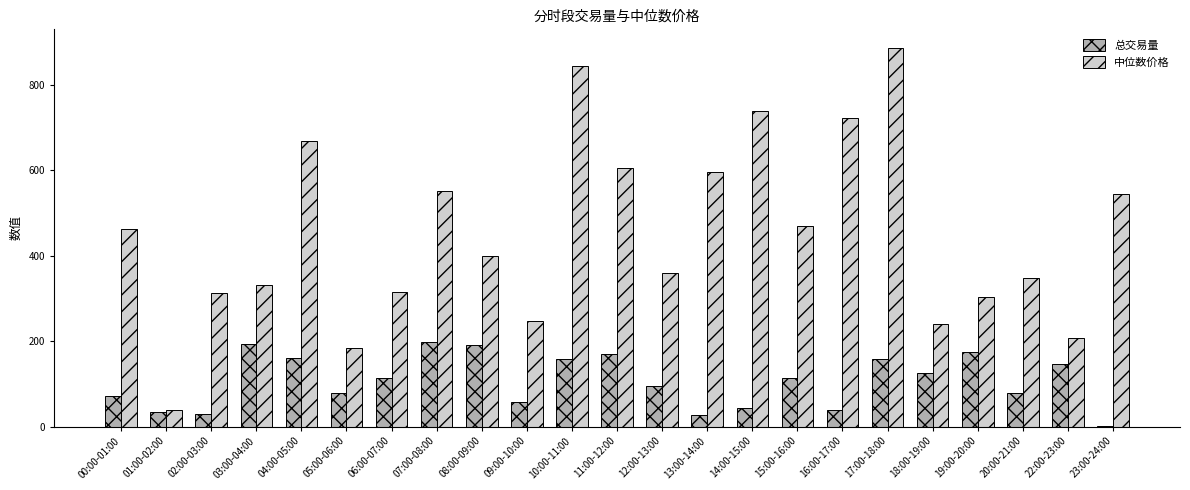

At which category is the sum across all series the highest?

17:00-18:00